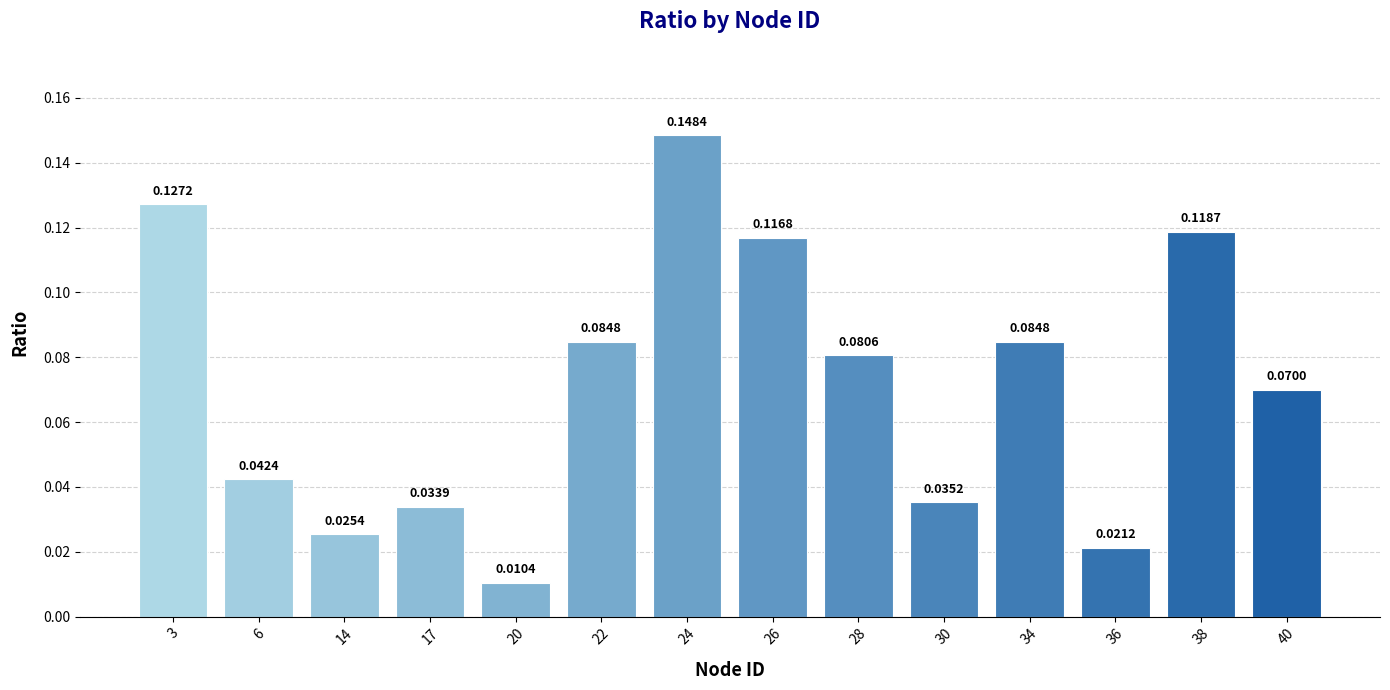

What is the sum of all values?

1.0